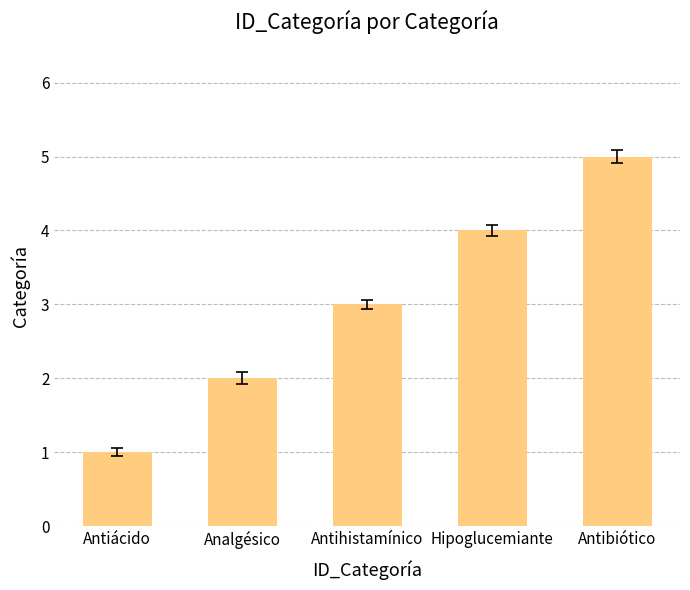

What position from the left is Antihistamínico?

3